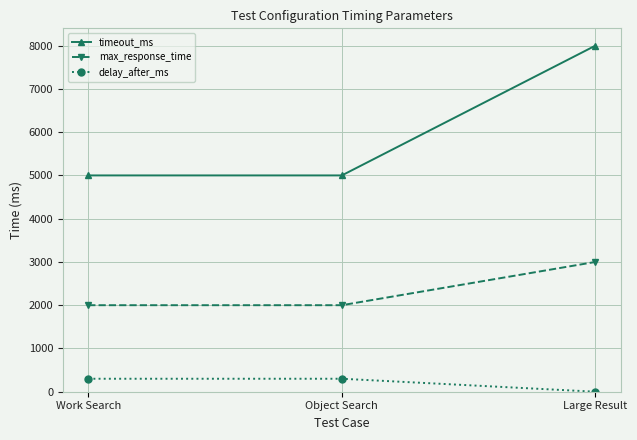

What is the greatest value displayed?

8000